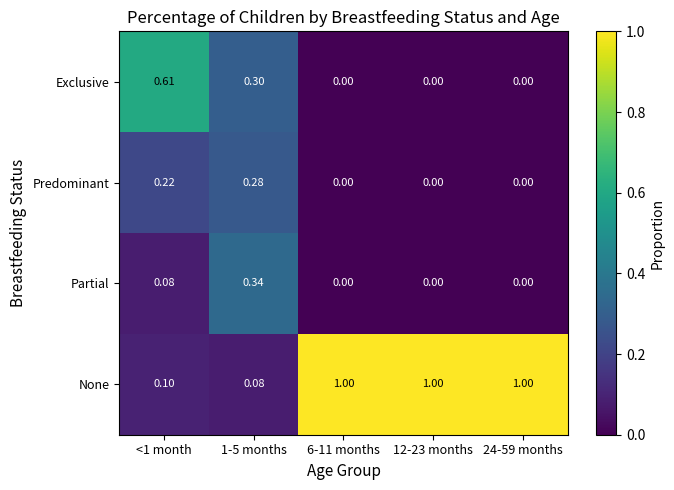

Rank the series by their maximum value, from lowest to highest.

Predominant, Partial, Exclusive, None